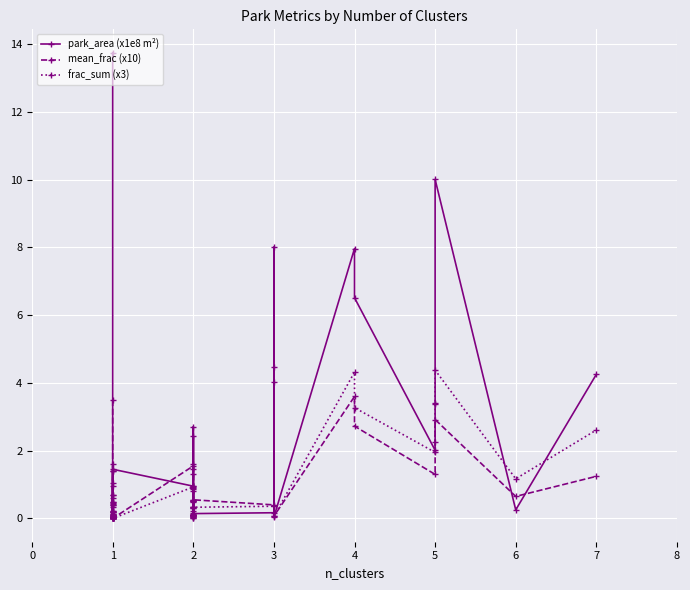

Rank the series by their maximum value, from lowest to highest.

frac_sum (x3), mean_frac (x10), park_area (x1e8 m²)